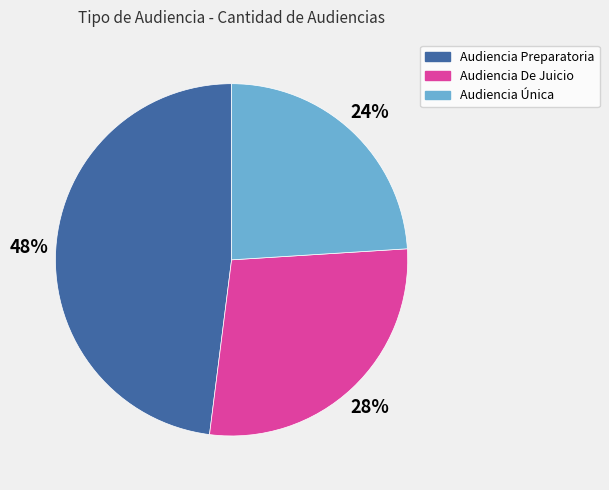

Is it true that Audiencia Preparatoria is 56% of the pie?

False